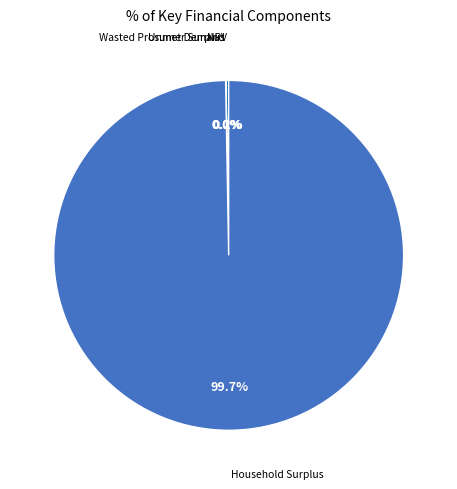

Rank the categories by value from lowest to highest.

Unmet Demand, Wasted Prosumer Surplus, NPV, Household Surplus